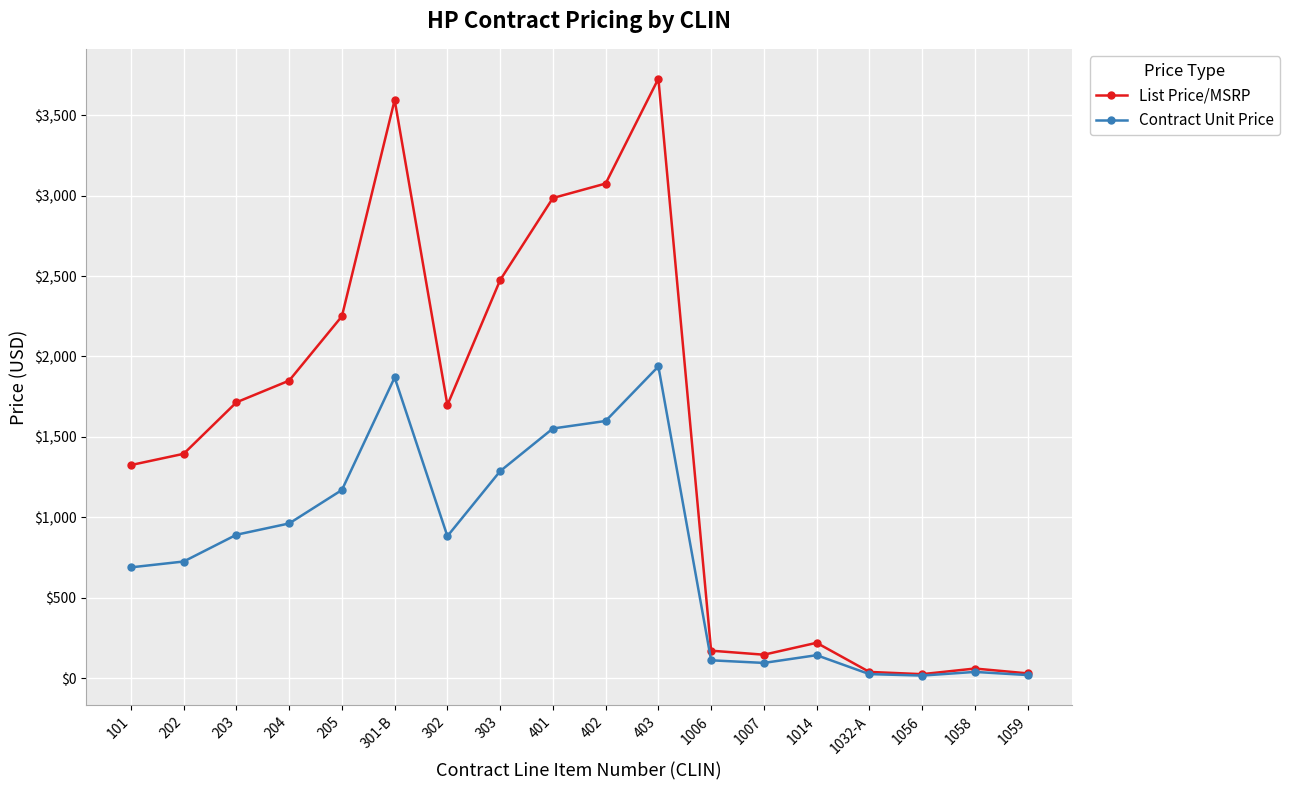

What is the maximum value shown in the chart?

3727.0